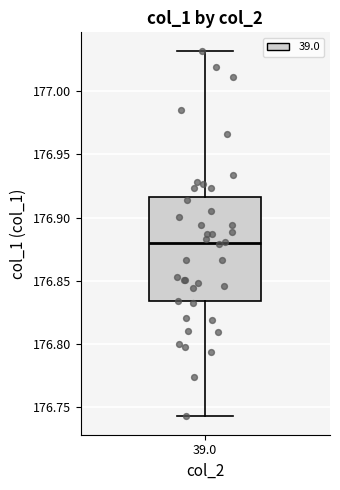

Transcribe this box plot: give where the median line is, the range the box spans, and where the two whiskers end, as read against the y-axis. The values are not printed on the chart, so give them approximately, as read against the axis.

median 176.880, box 176.835 to 176.915, whiskers 176.745 to 177.030